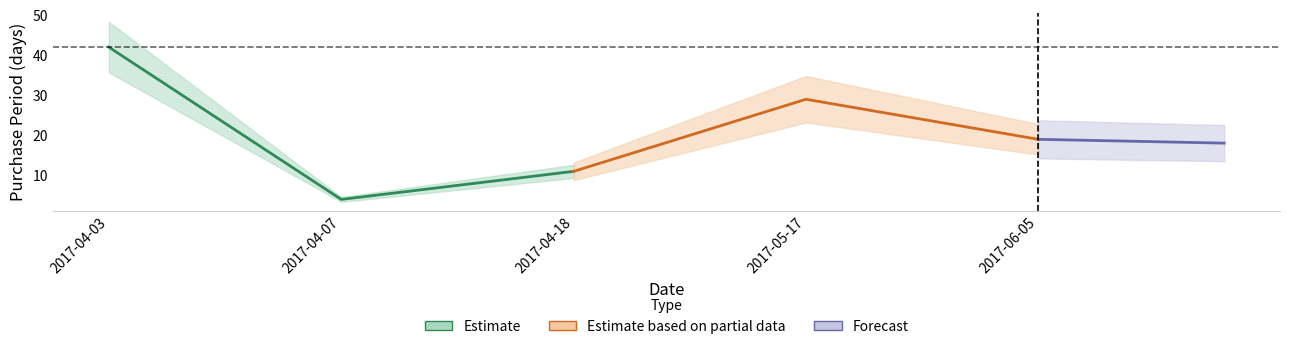

What is the ratio of the value at 2017-04-18 to the value at 2017-06-05?

0.6